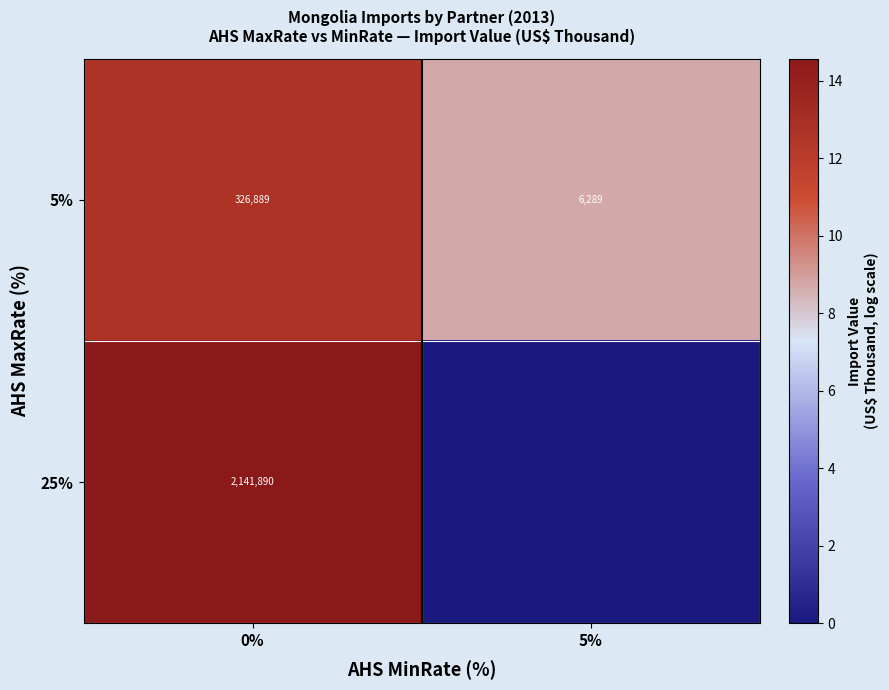

What is the difference between the row_0 values at 0% and 5%?

4.0